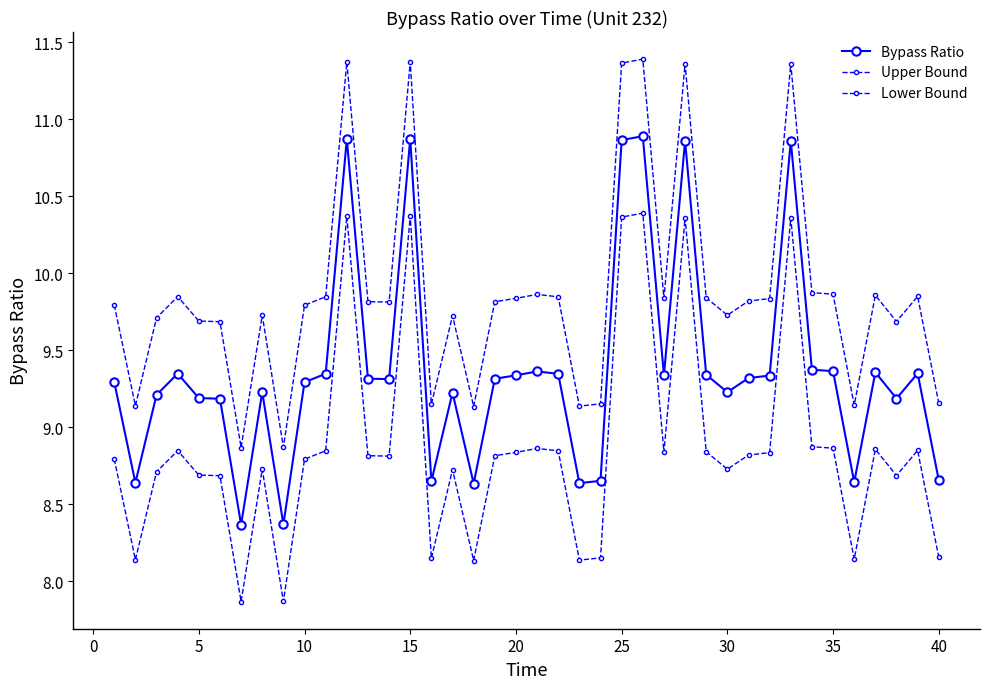

How many lines are shown in the chart?

3